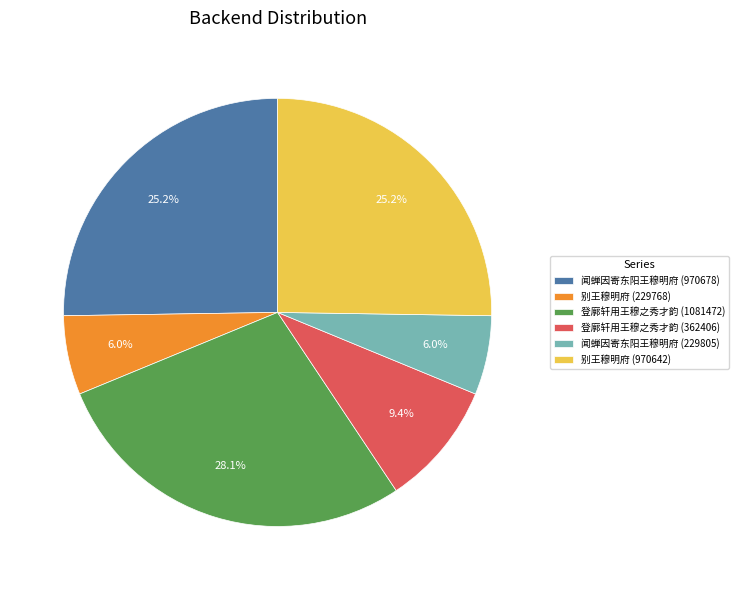

What is the total percentage of 闻蝉因寄东阳王穆明府 (229805) and 闻蝉因寄东阳王穆明府 (970678)?

31.2%